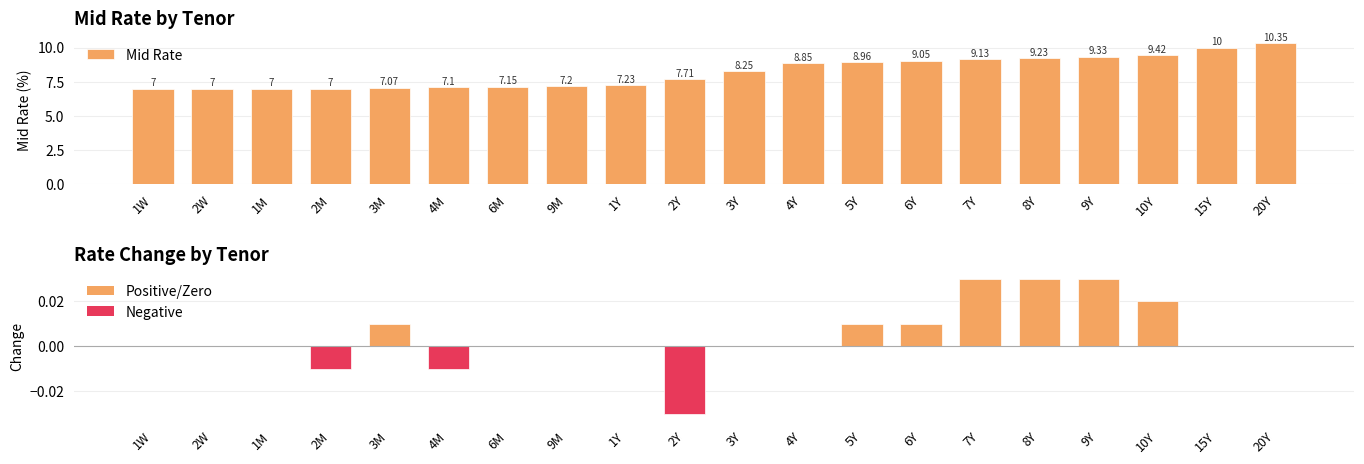

Rank the categories by Change value from highest to lowest.

7Y, 8Y, 9Y, 10Y, 3M, 5Y, 6Y, 1W, 2W, 1M, 6M, 9M, 1Y, 3Y, 4Y, 15Y, 20Y, 2M, 4M, 2Y